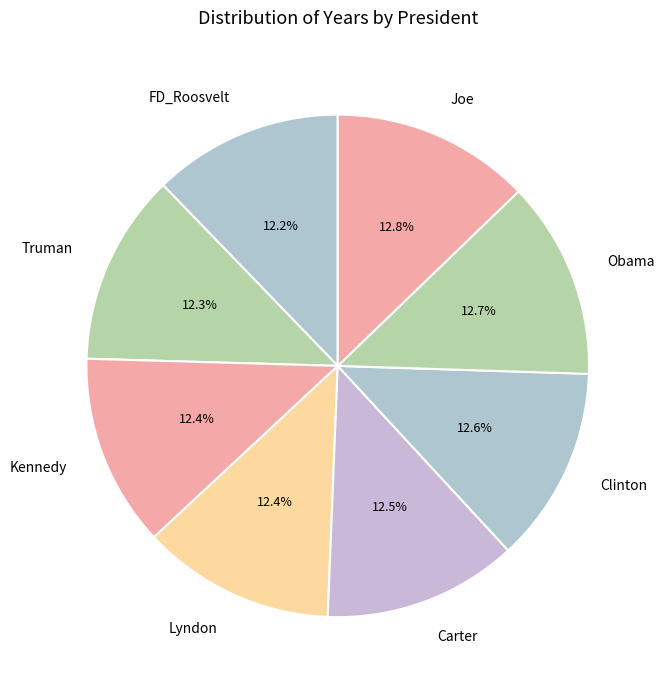

Do Obama and Truman together represent more than half of the pie?

No